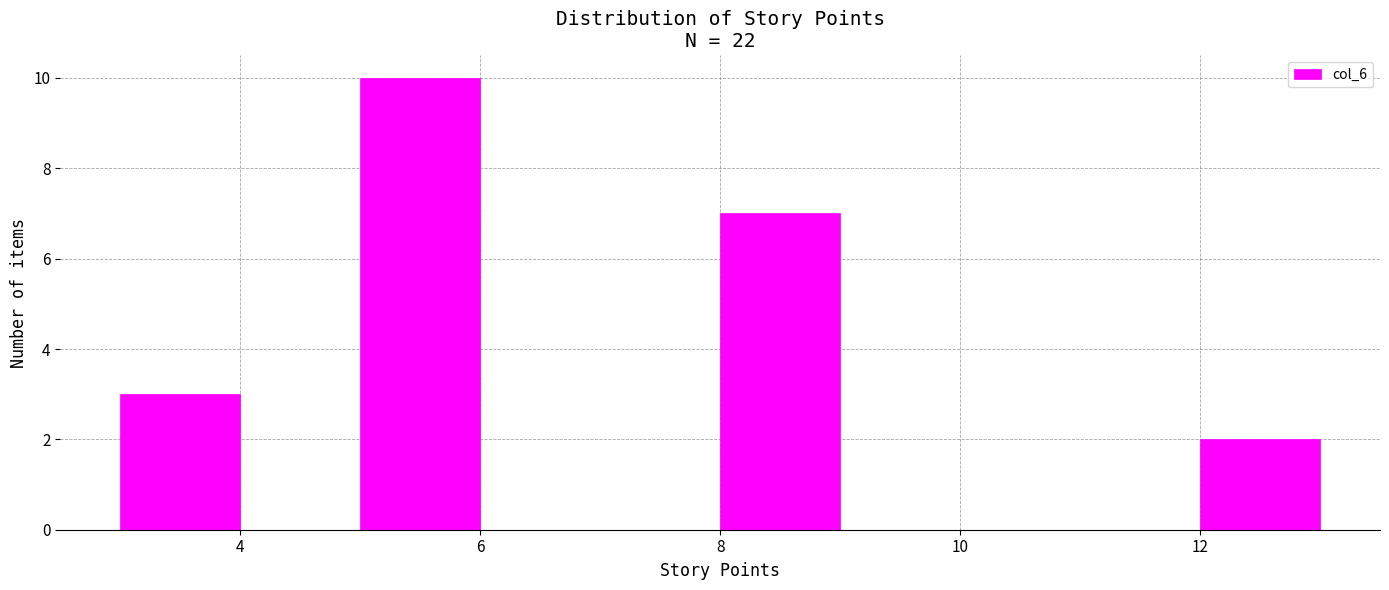

Reading left to right, list every bar in this chart as the range it spans on the x-axis followed by its height. The values are not printed on the chart, so give them approximately, as read against the axis.

3 to 4: 3
4 to 5: 0
5 to 6: 10
6 to 7: 0
7 to 8: 0
8 to 9: 7
9 to 10: 0
10 to 11: 0
11 to 12: 0
12 to 13: 2